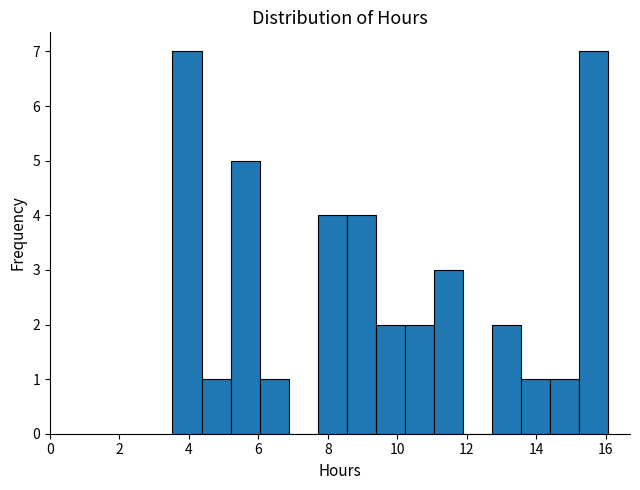

How tall is the bar that spans 12.8 to 13.6 on the x-axis? Neither the bar edges nor the heights are printed on the chart, so give them approximately, as read against the axes.

2